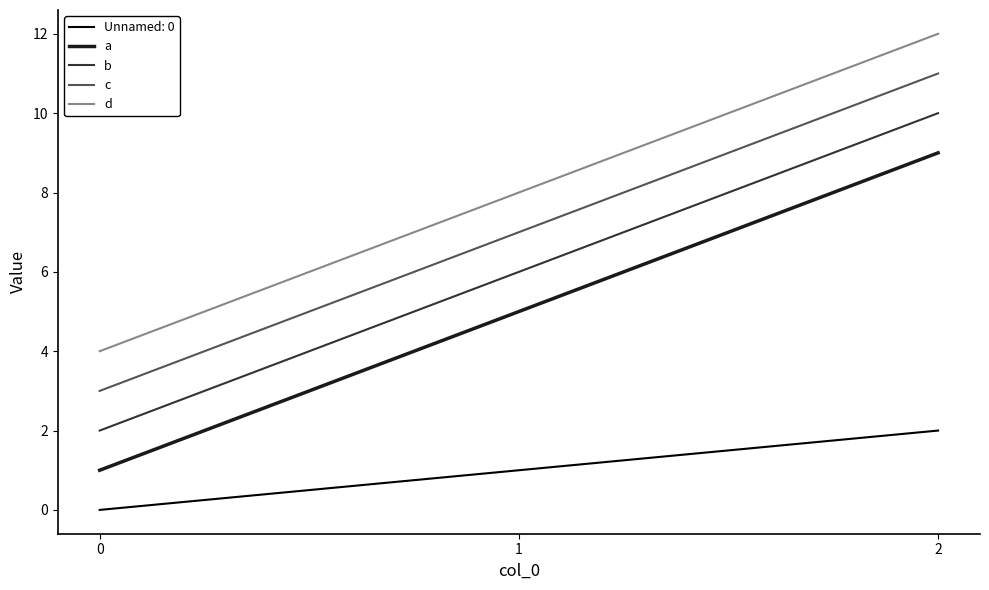

What is the difference between the maximum and minimum values in the c series?

8